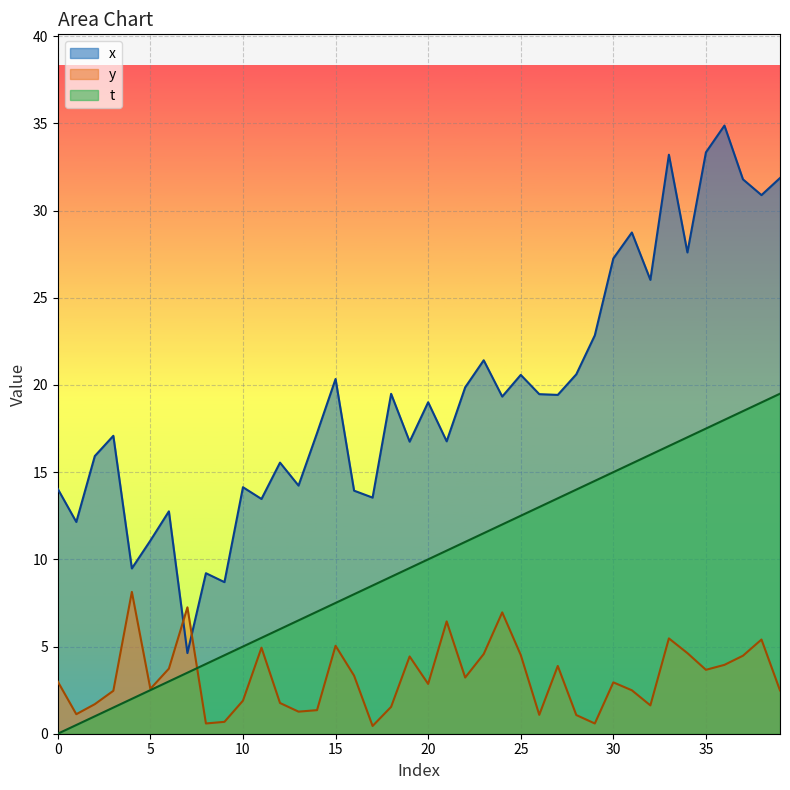

What value does the t series have at 17?

8.5